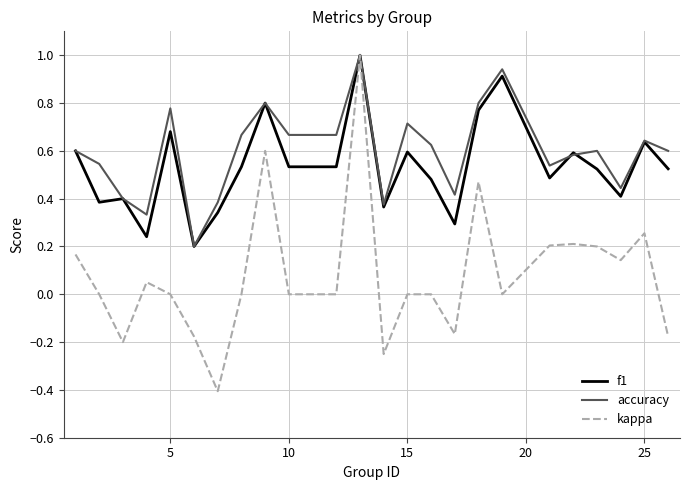

What is the minimum value shown in the chart?

-0.4